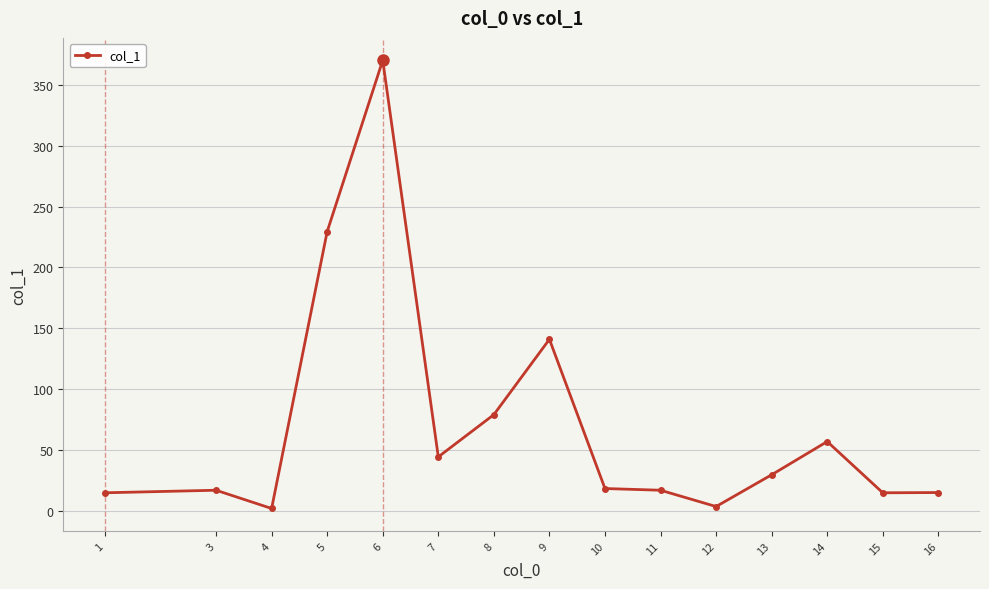

Read the value at 10.

18.4